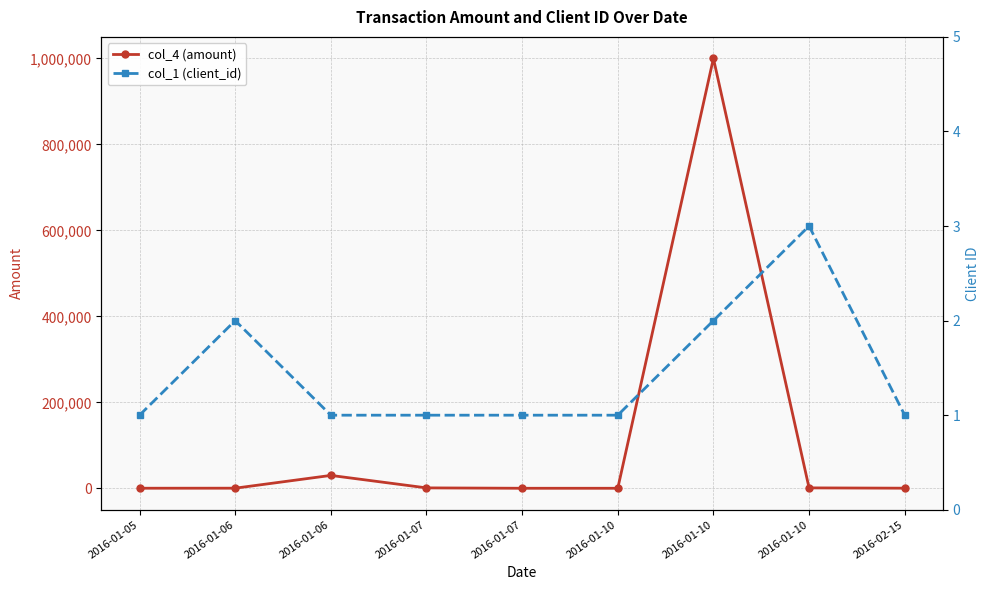

What is the value of the col_1 (client_id) point at the 4th from the left?

1